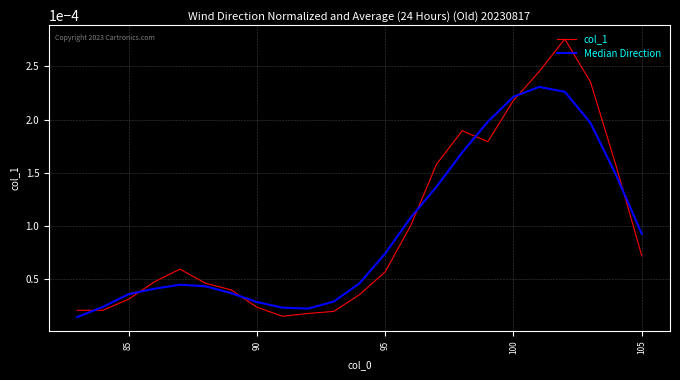

True or false: col_1 and Median Direction cross at least once.

True